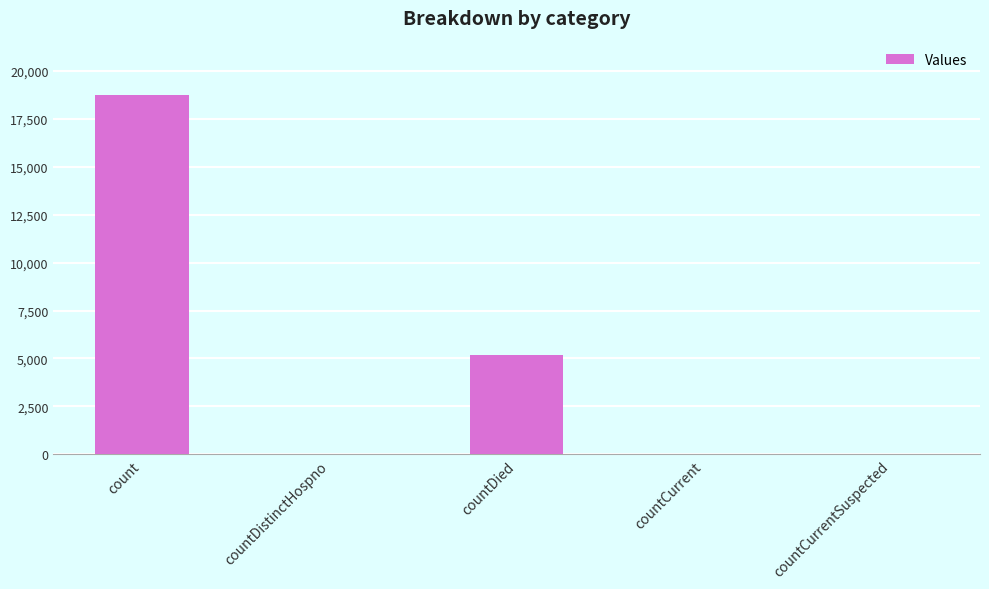

At which label does the data first exceed 35?

count